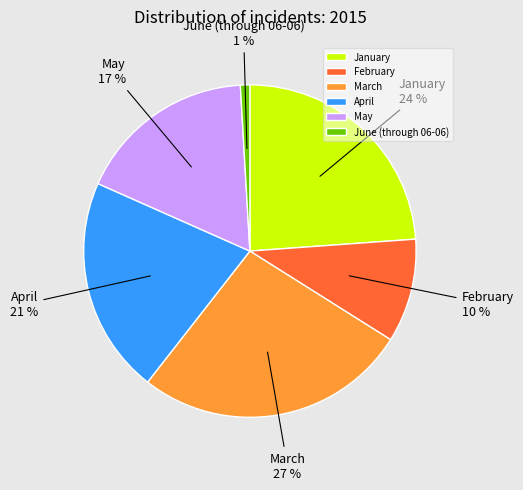

Which category has the smallest portion of the pie?

June (through 06-06)